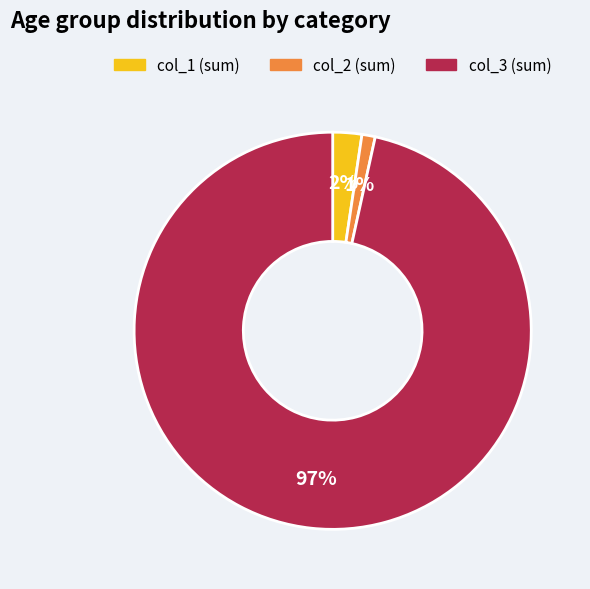

To the nearest percent, what is the average slice percentage?

33%